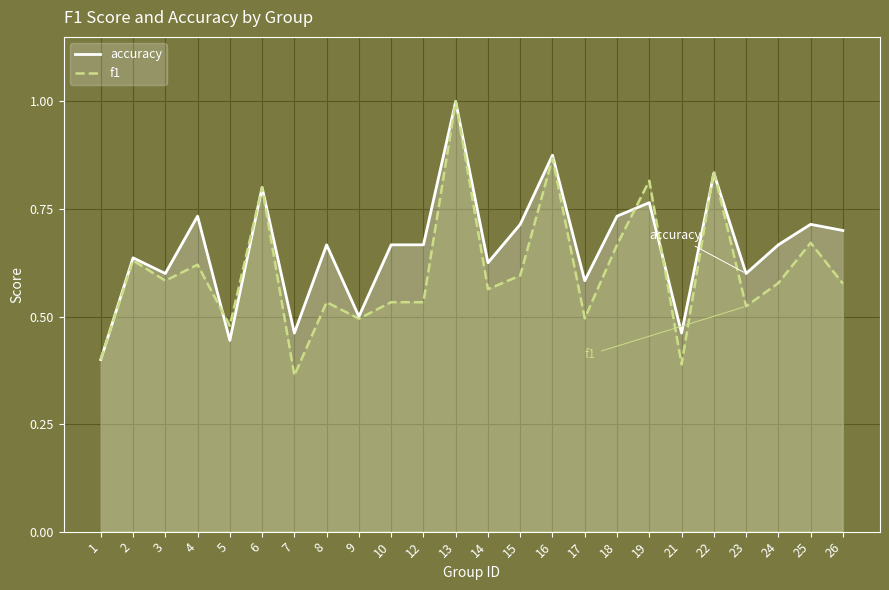

What is the difference between the maximum and minimum values in the f1 series?

0.6